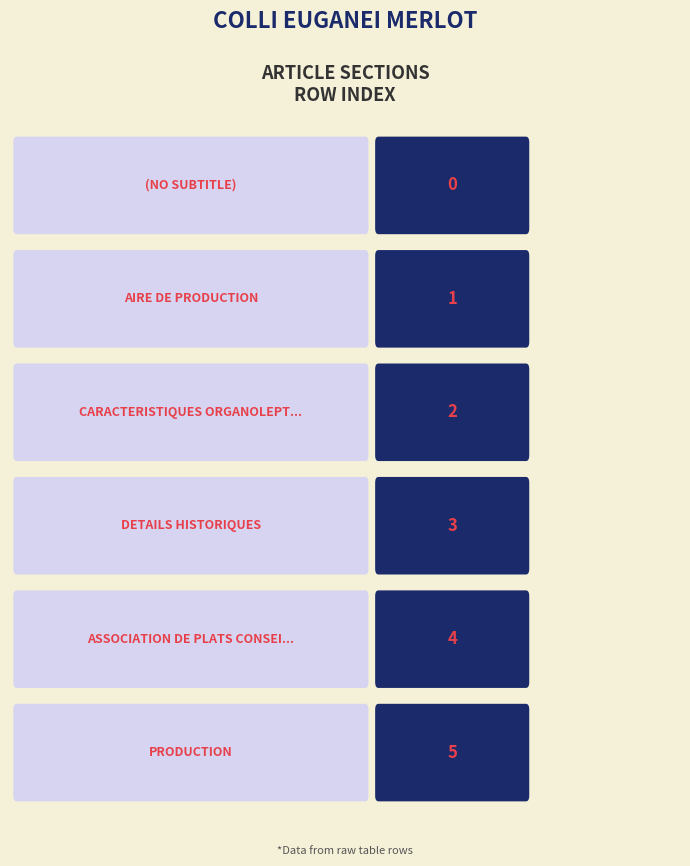

How many distinct data groups are displayed?

1